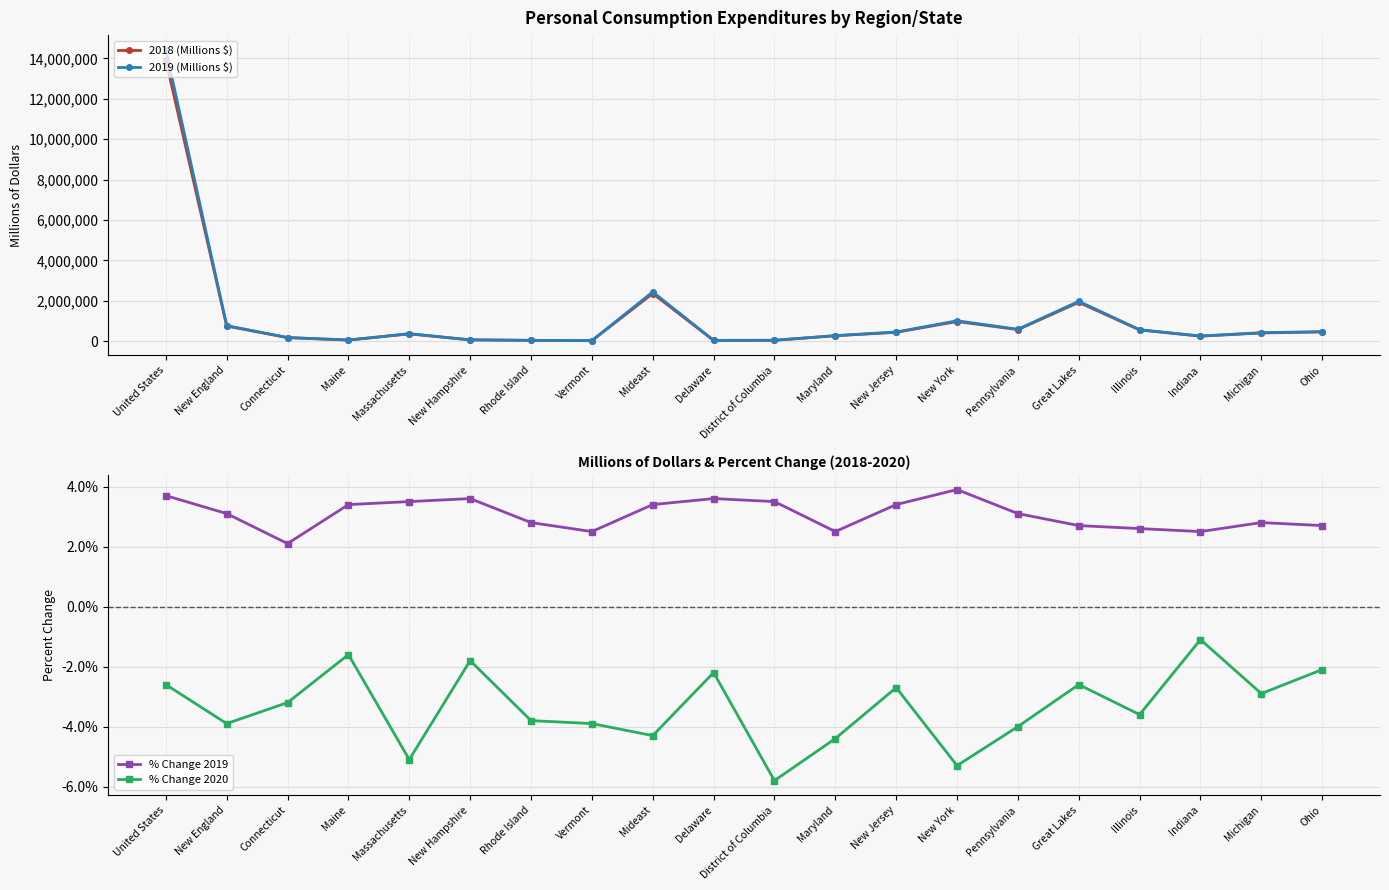

Is this an area chart (filled region under the line)?

No